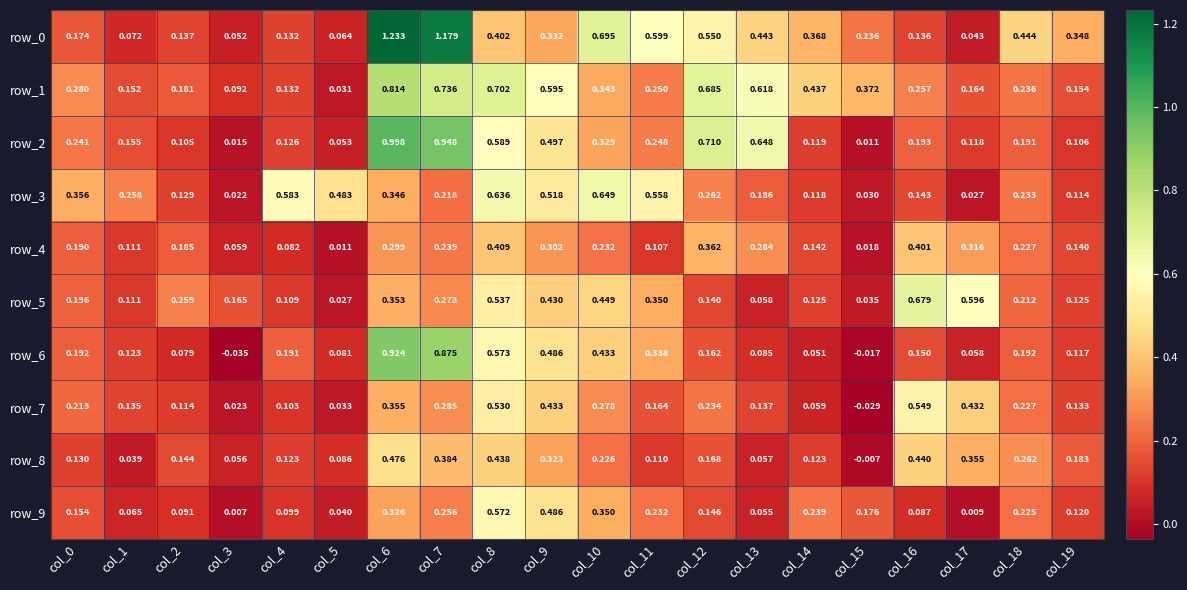

Is the value of row_3 at col_18 greater than the value of row_7 at col_13?

Yes